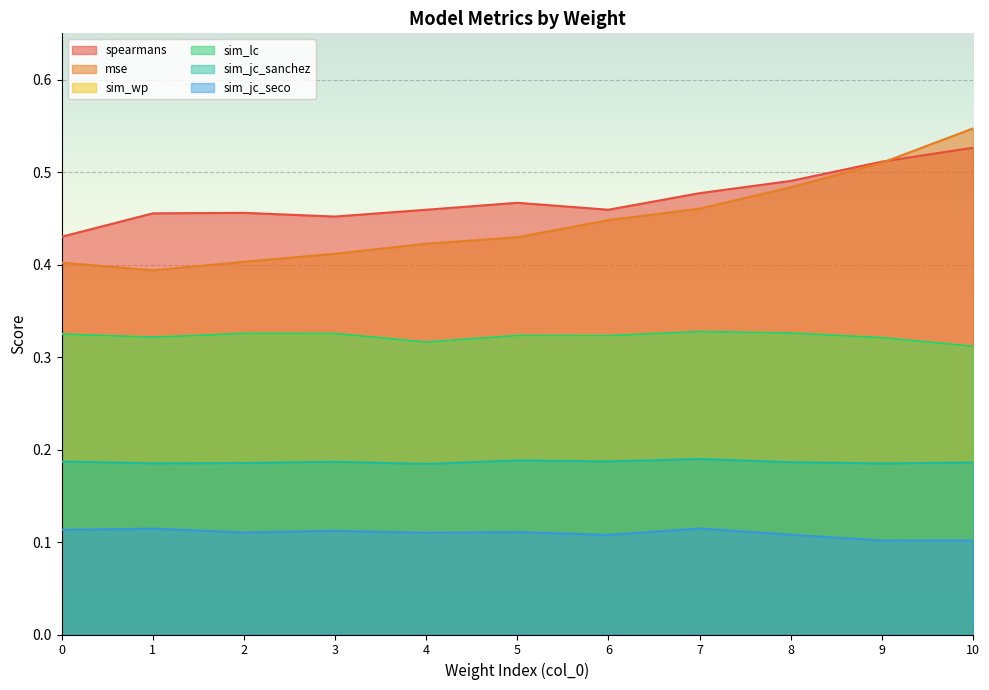

True or false: mse has a value of 0.8 at 5.

False